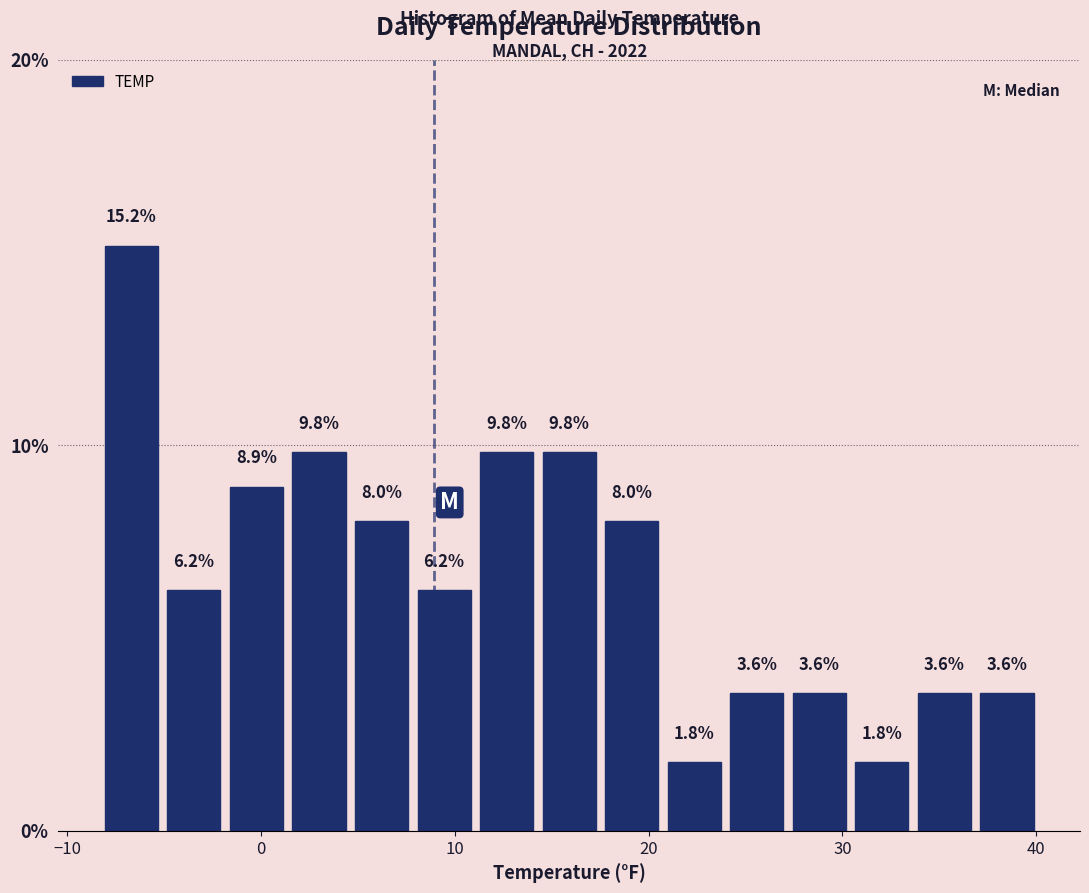

Read against the x-axis, roughly where is the centre of the tallest bar?

-7